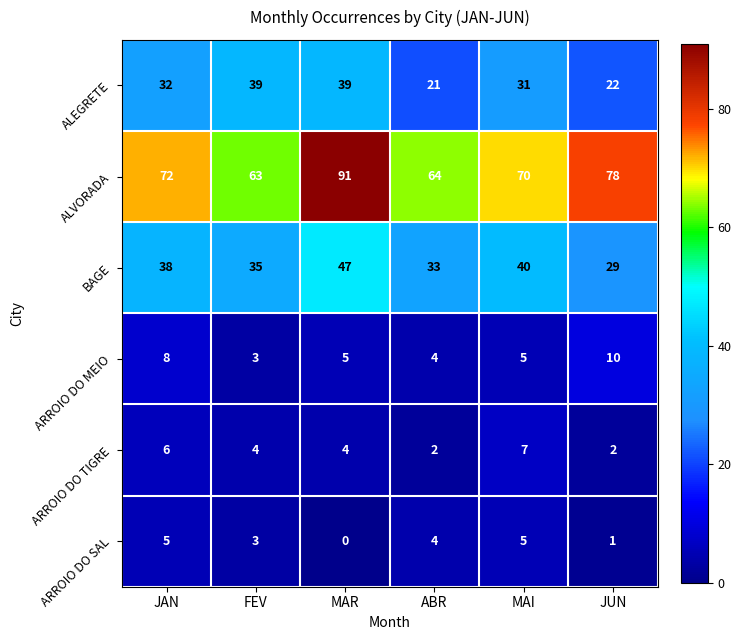

Count the number of data series in this chart.

6